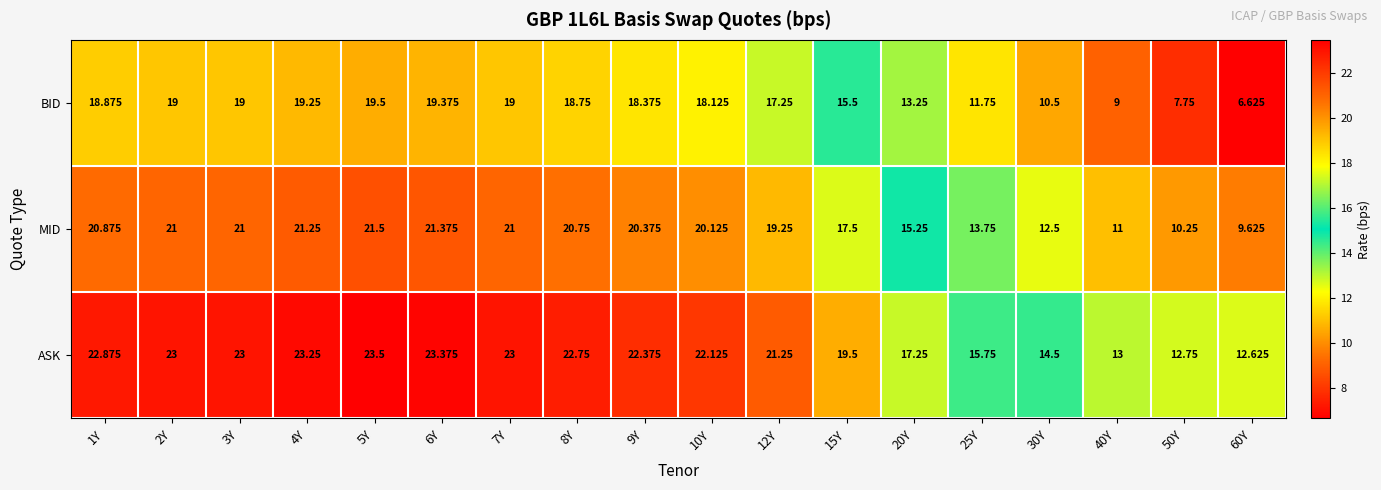

Count the number of categories in the chart.

18